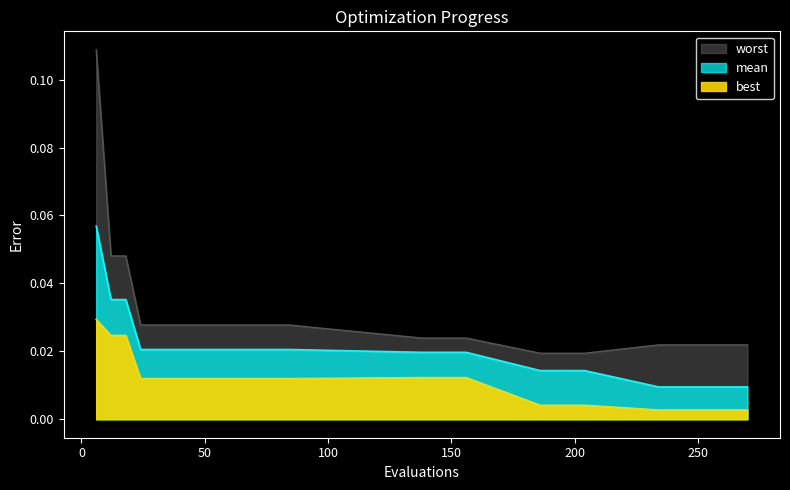

True or false: mean and worst intersect in this chart.

False